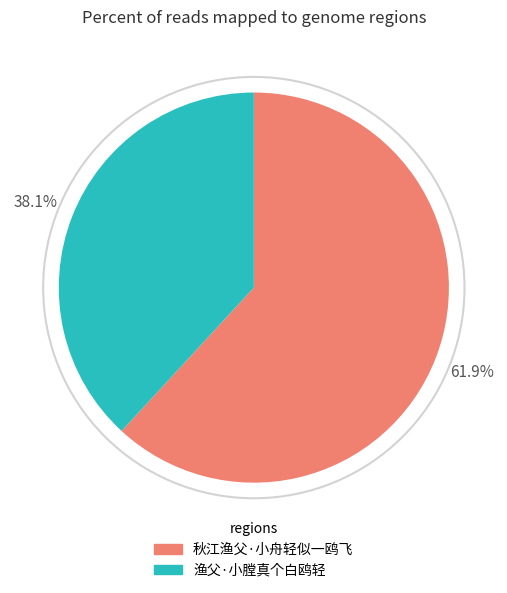

What is the largest slice in the pie chart?

秋江渔父·小舟轻似一鸥飞